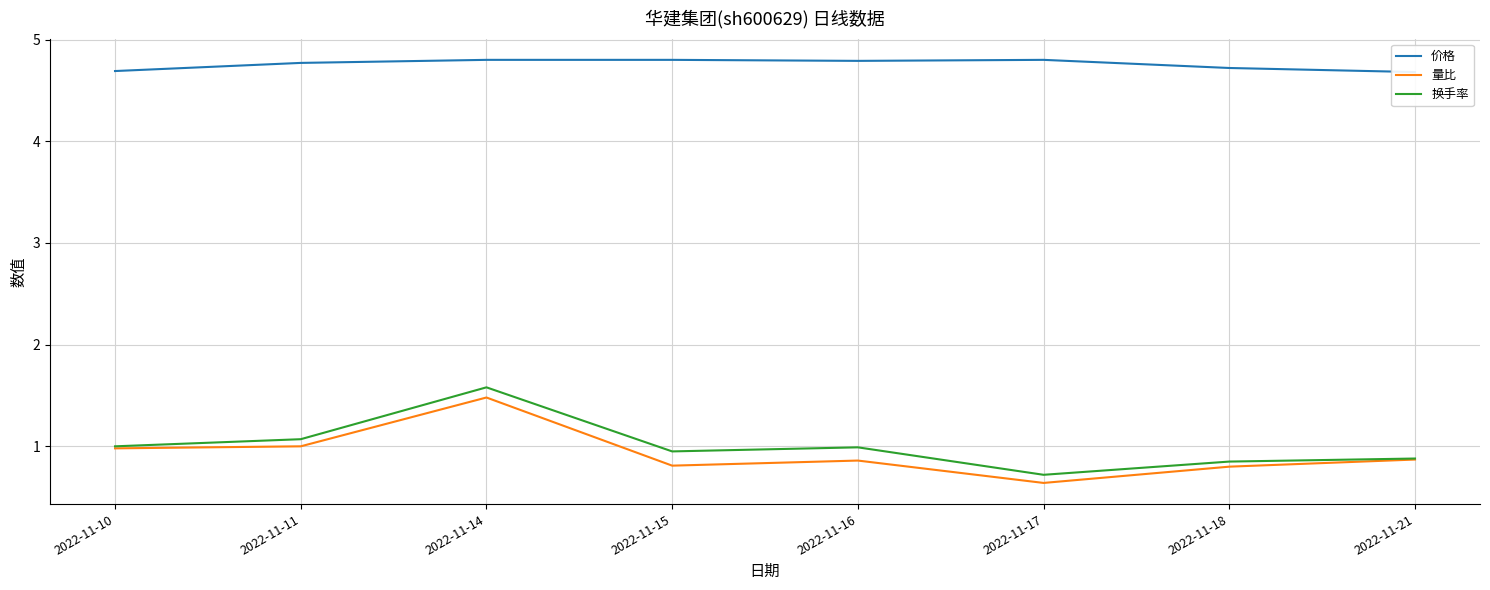

Which series has the largest range (max minus min)?

换手率